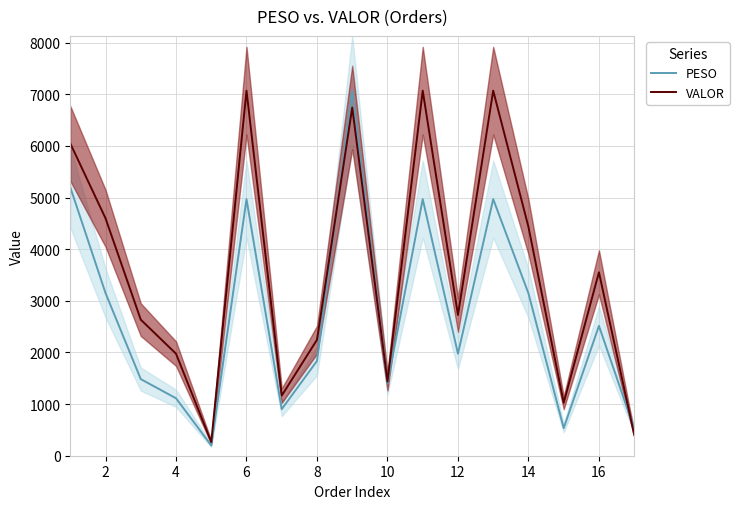

Which series has the largest range (max minus min)?

PESO